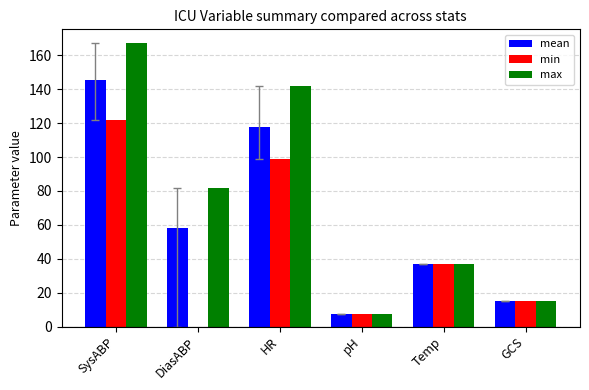

What are all the series names shown in the legend?

mean, min, max